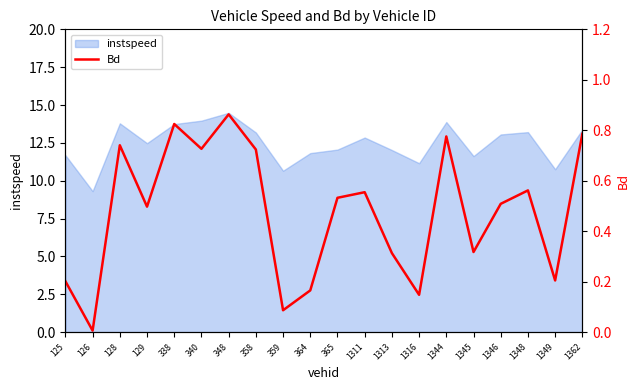

How many categories are shown in the chart?

20